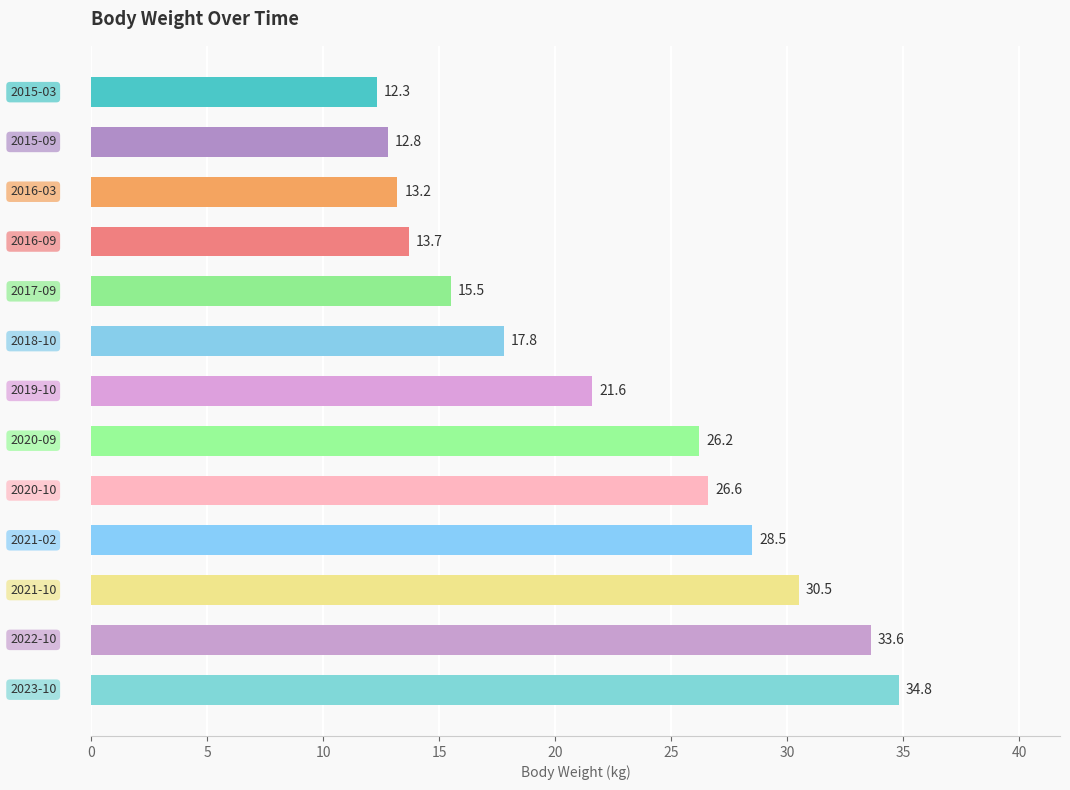

How many values exceed 21?

7